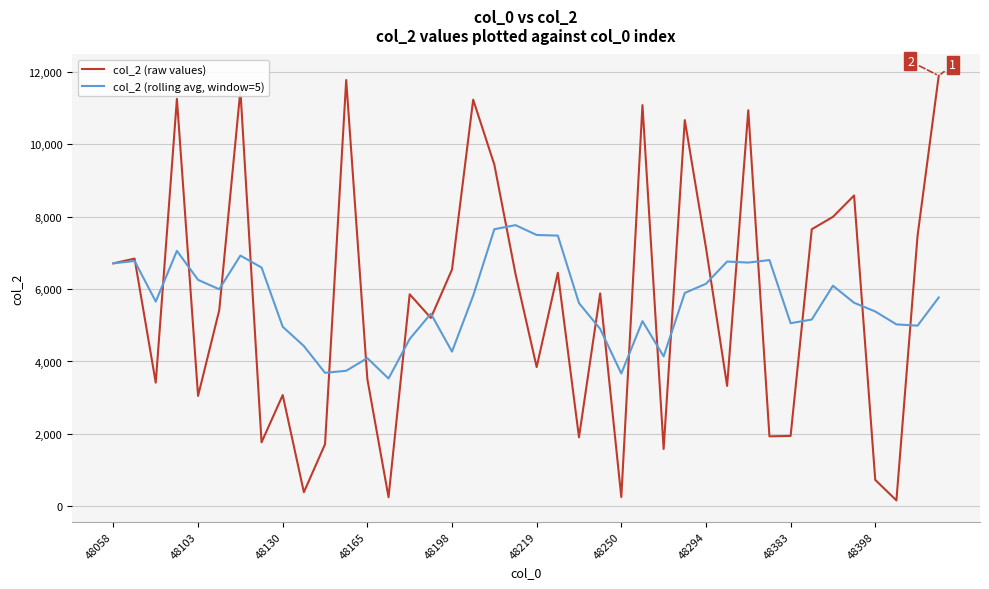

What is the maximum value for col_2 (raw values)?

11894.0